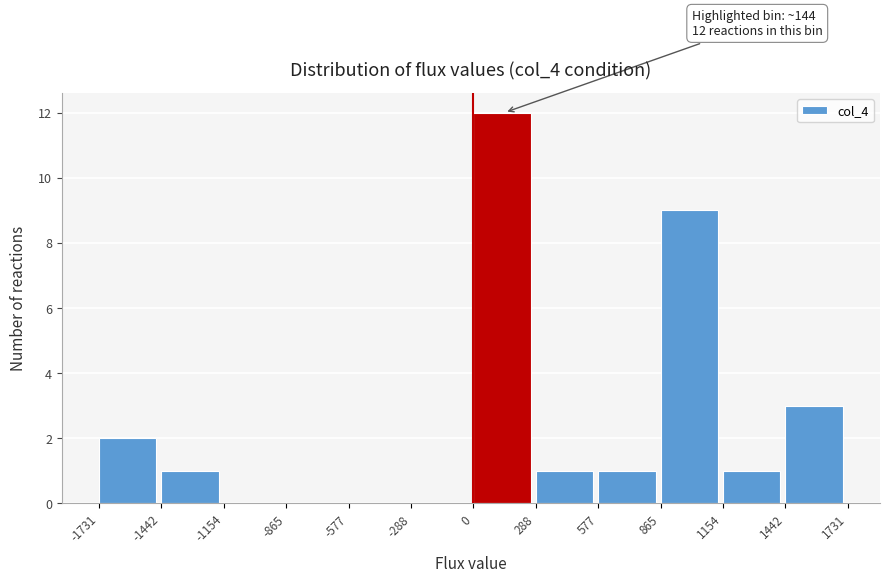

Over which range of the x-axis is the bar tallest?

0 to 288